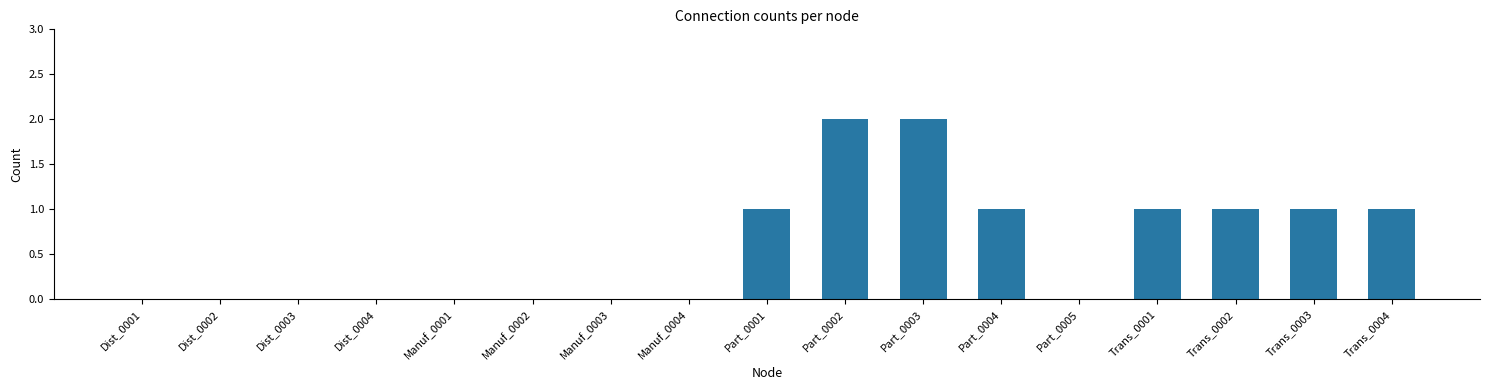

The chart shows a value of 1 at Trans_0002. True or false?

True